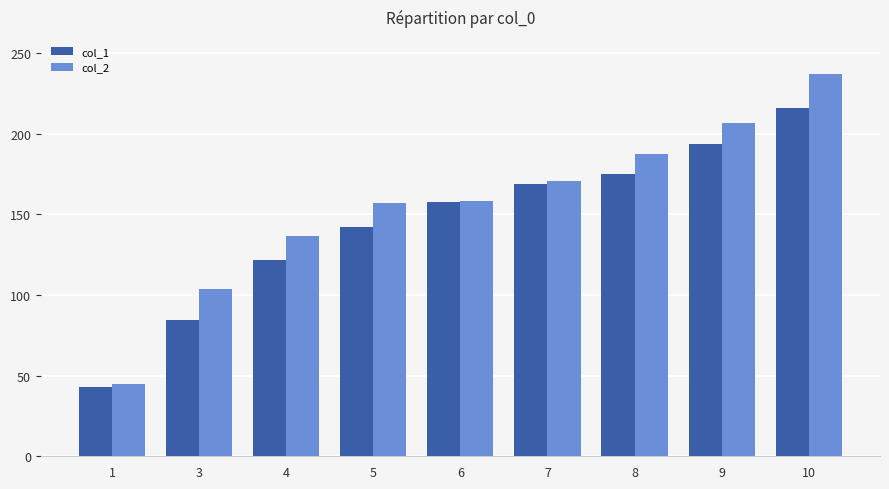

At 5, list the series in order from largest to smallest.

col_2, col_1